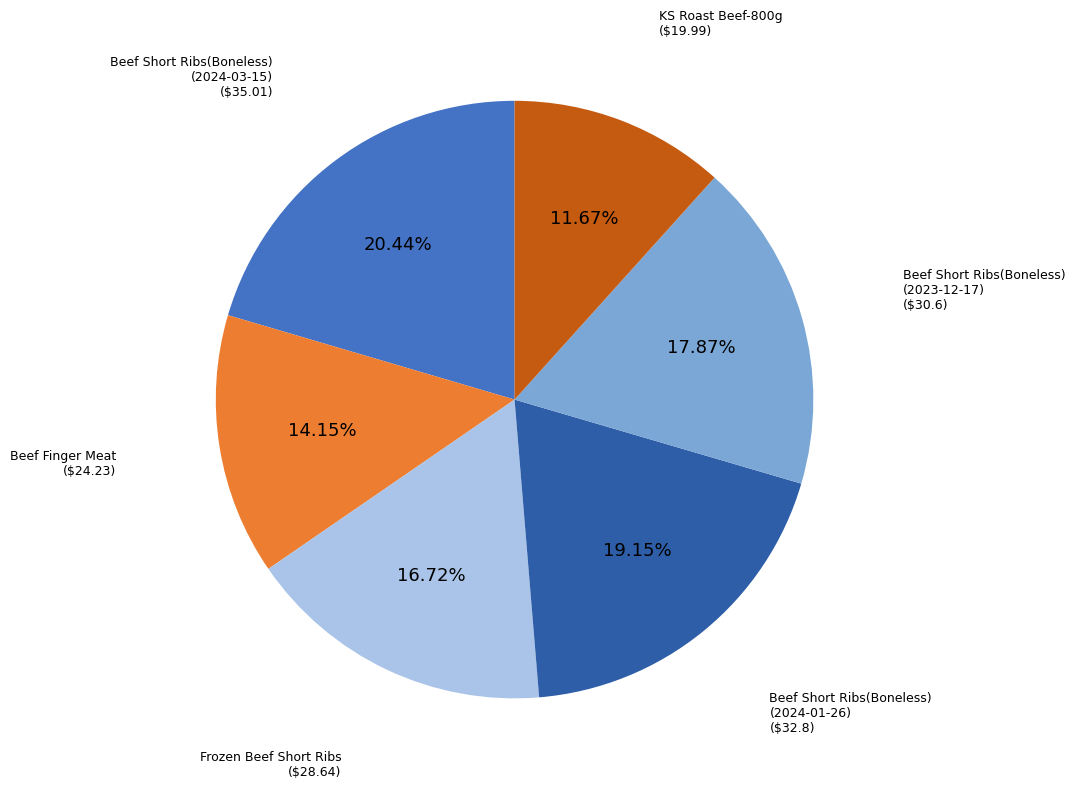

Is there any slice that represents more than half of the pie?

No